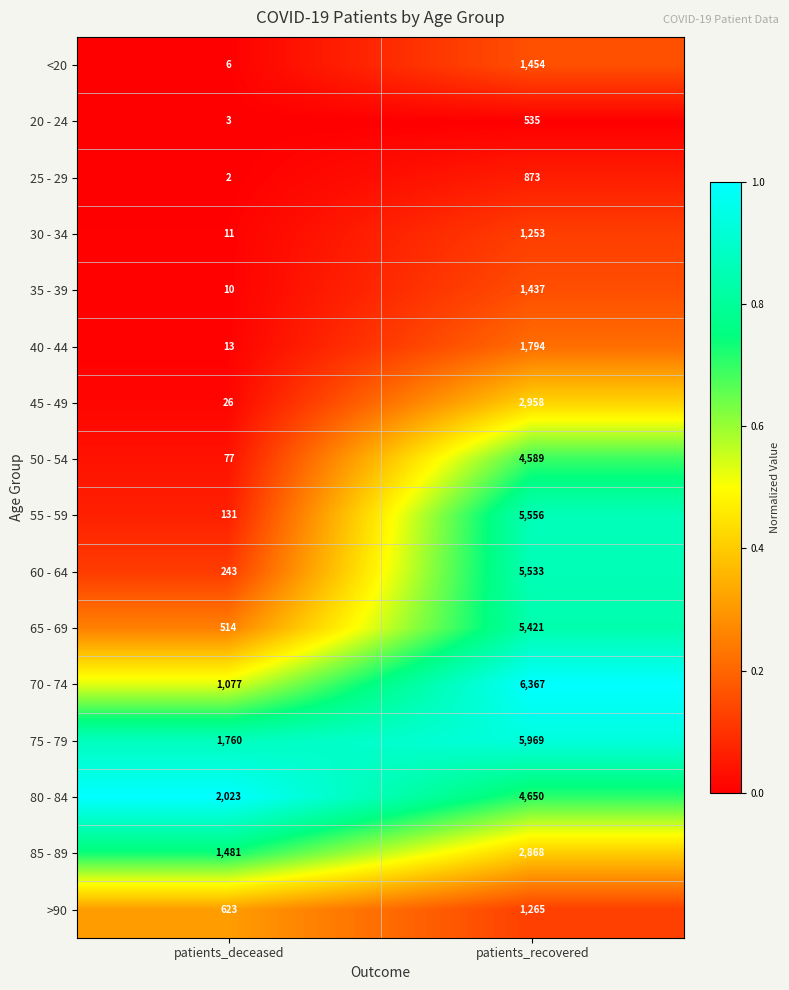

How many categories are shown in the chart?

2